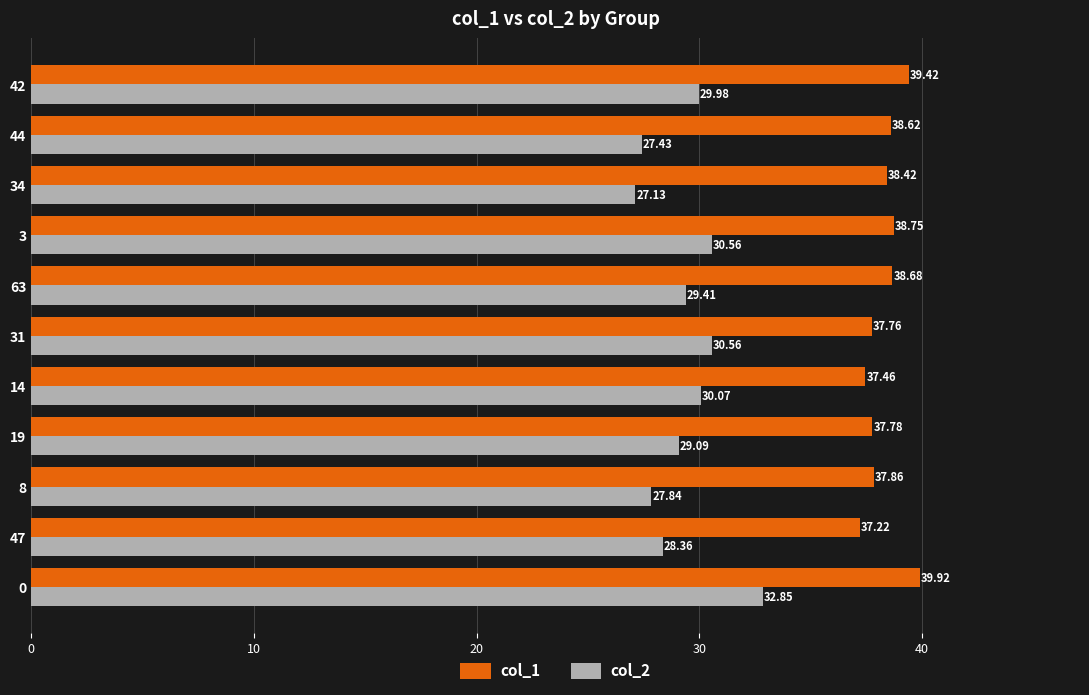

Between 8 and 3, which series saw the biggest shift?

col_2